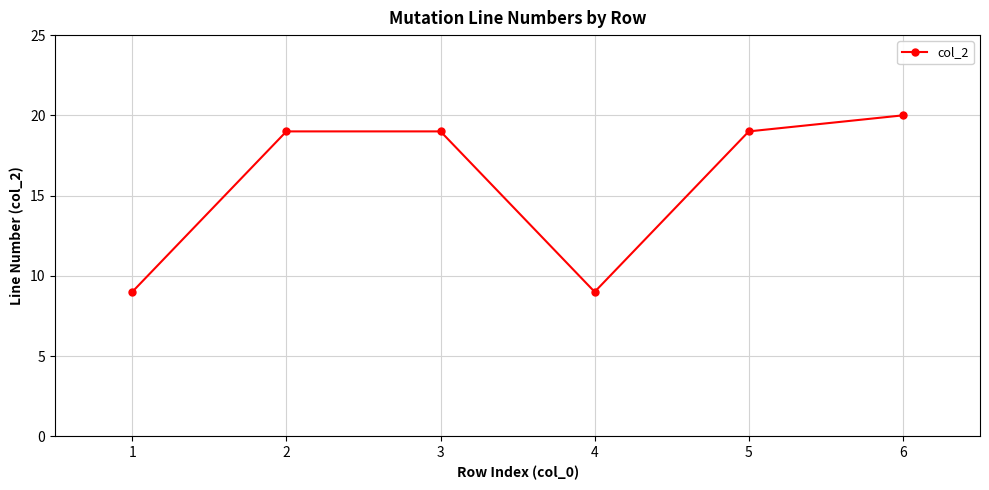

What is the difference between the second highest and second lowest values?

10